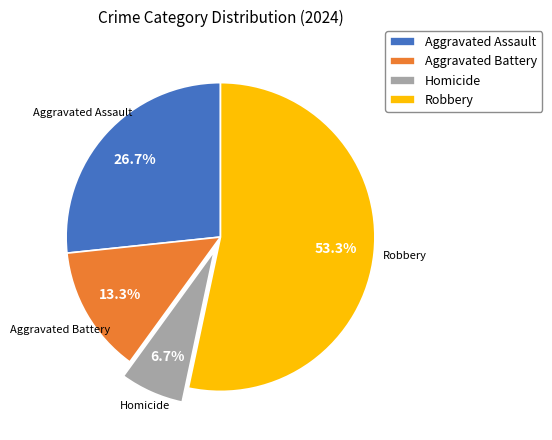

How many segments does this pie chart have?

4